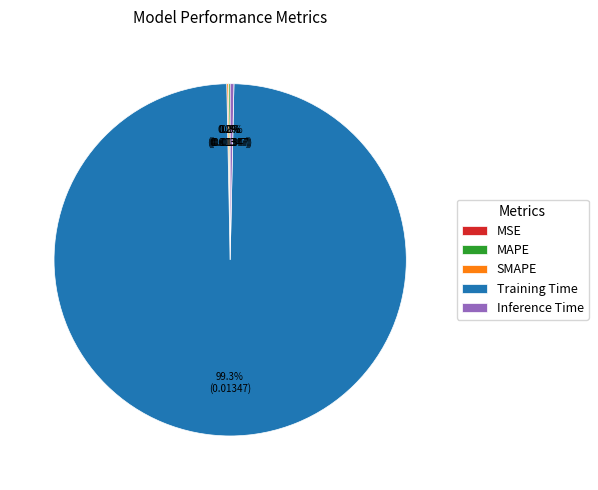

Is there any slice that represents more than half of the pie?

Yes